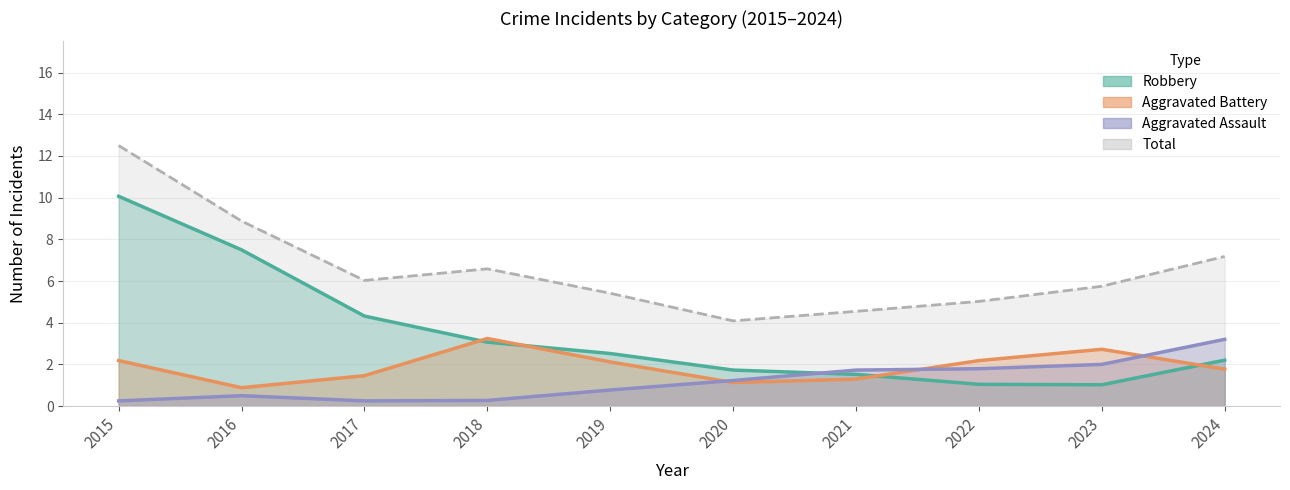

What are all the series names shown in the legend?

Aggravated Assault, Aggravated Battery, Robbery, Total